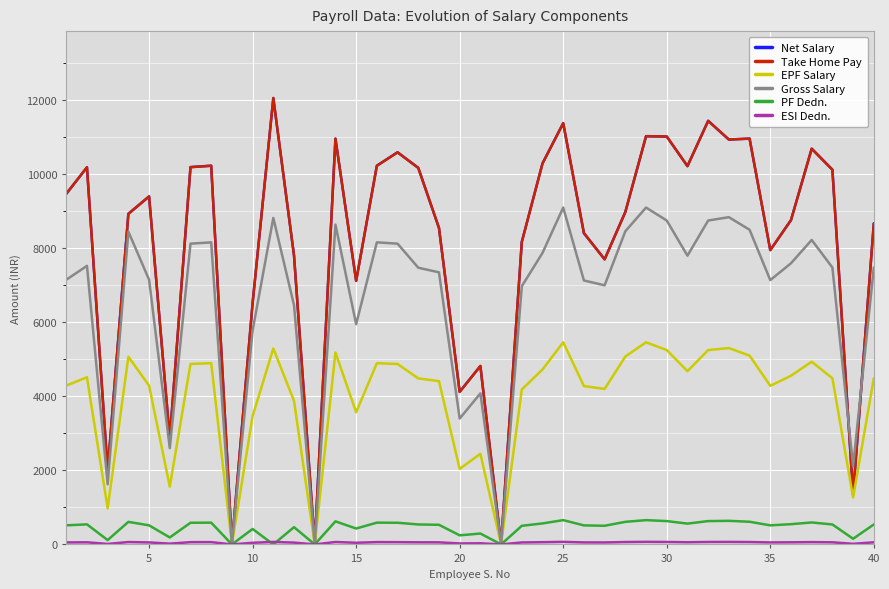

What is the difference between the maximum and minimum values in the Gross Salary series?

9100